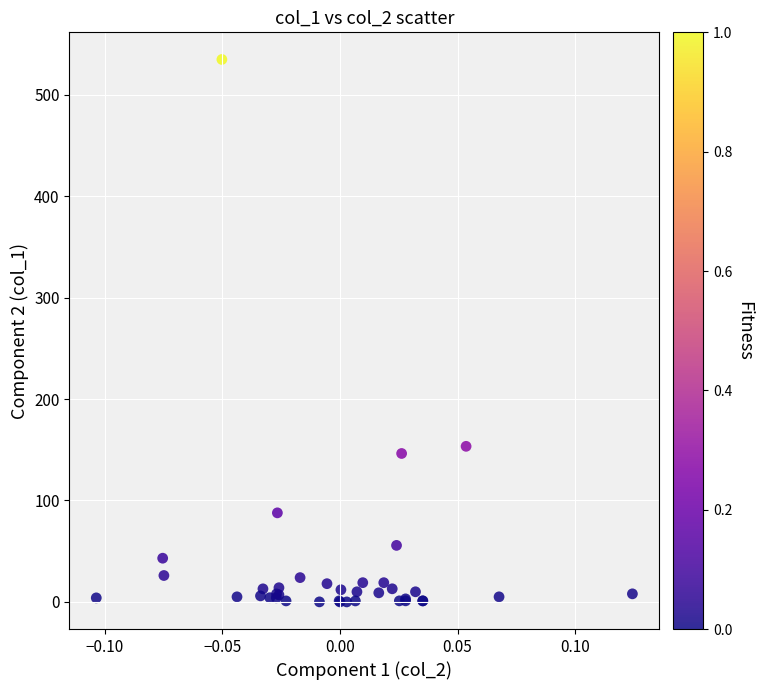

What Y value in the scatter plot is closest to 267?

153.4